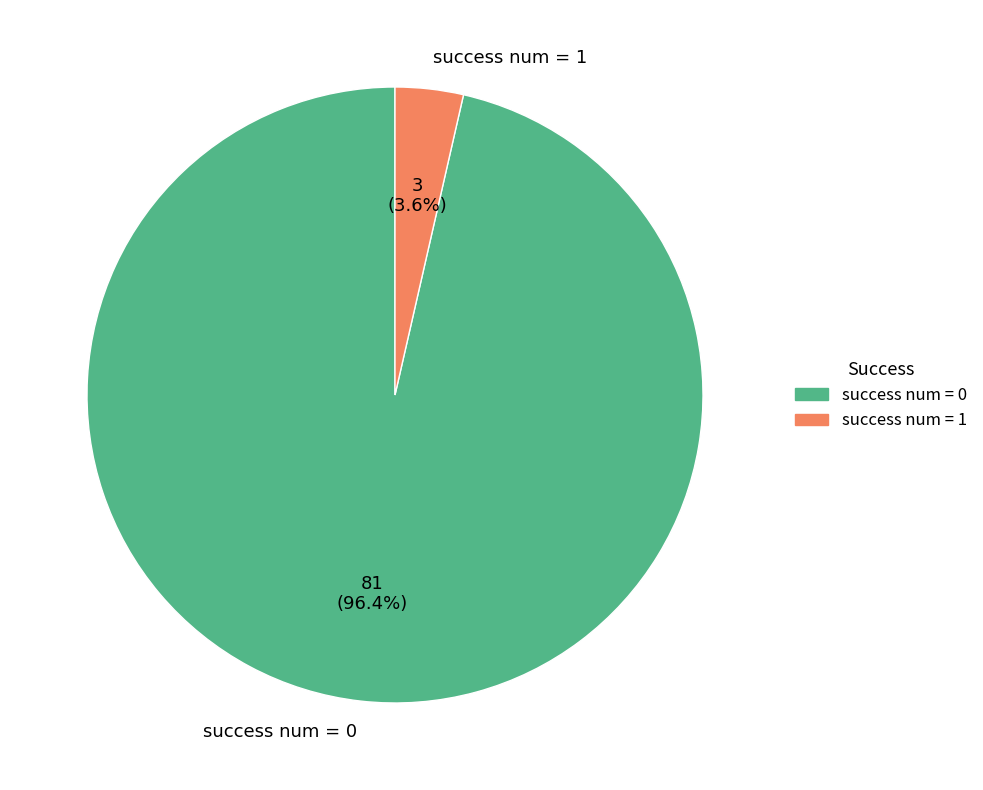

Does success num = 1 represent more than half of the total?

No